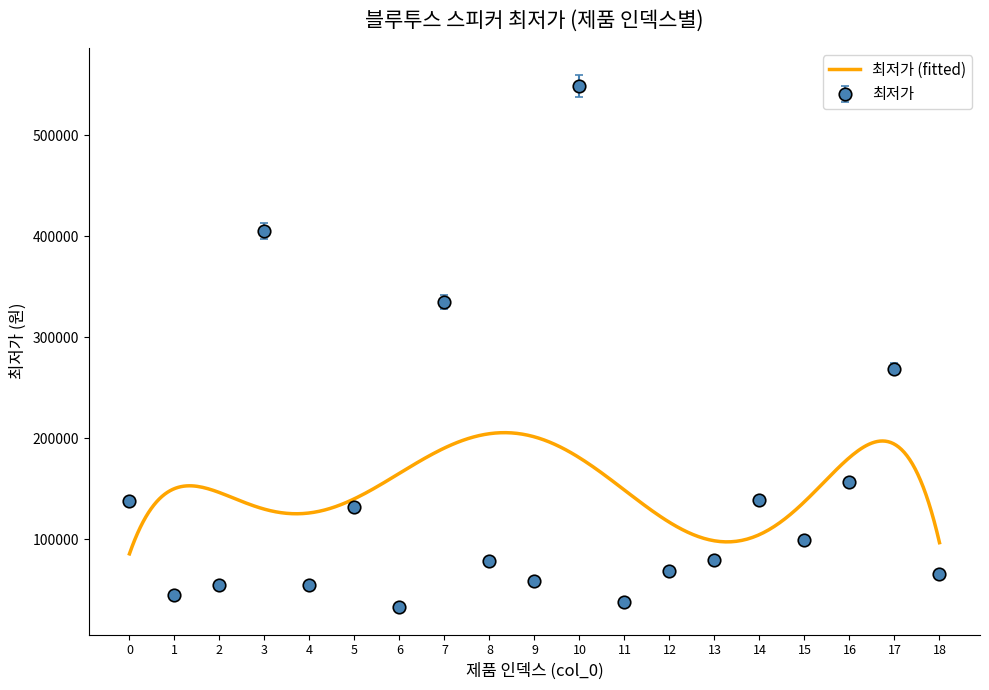

Which category has the lowest value across all series?

6